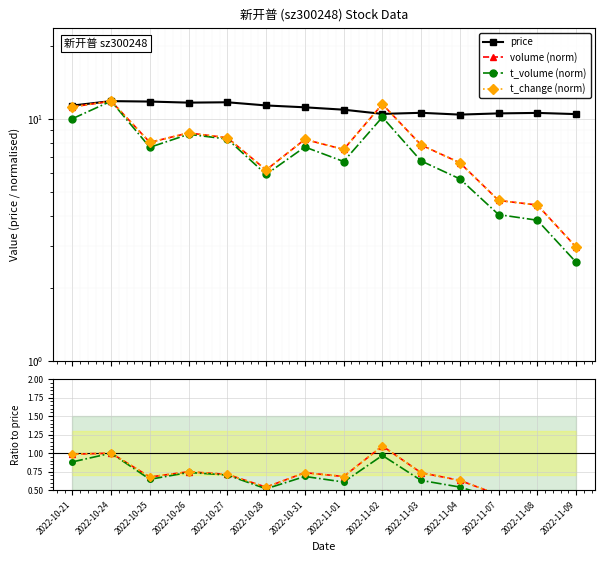

Which category has the lowest value in the t_volume (norm) series?

2022-11-09